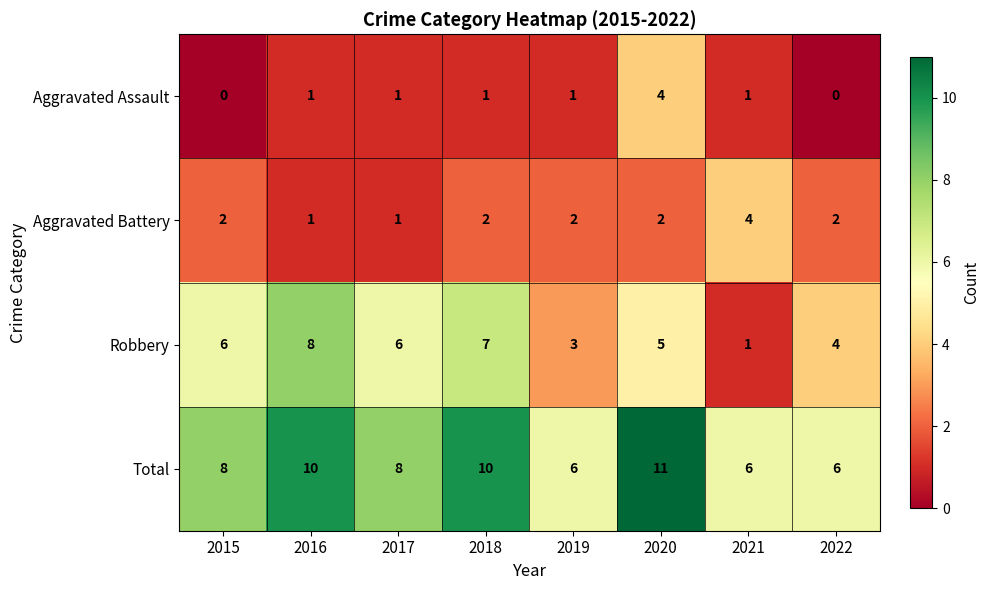

At which category does the chart reach its peak across all series?

2020